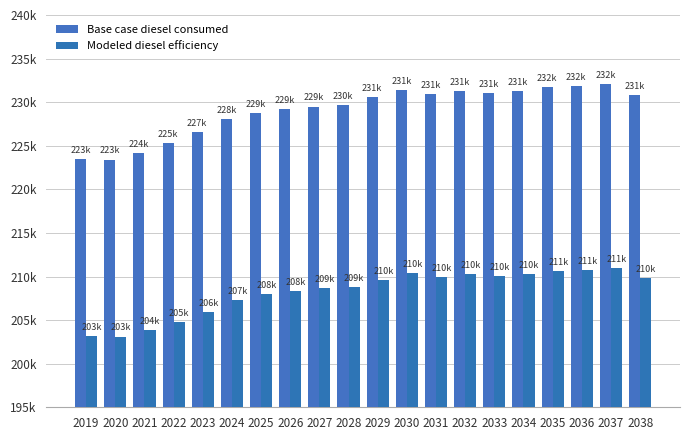

Rank the series at 2034 from lowest to highest value.

Modeled diesel efficiency, Base case diesel consumed